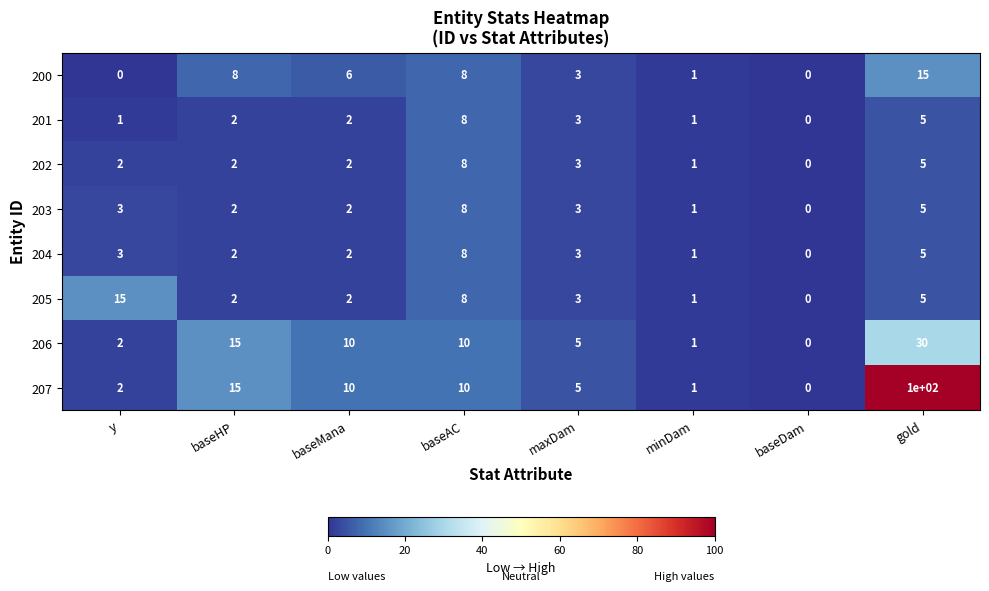

How many categories are shown in the chart?

8